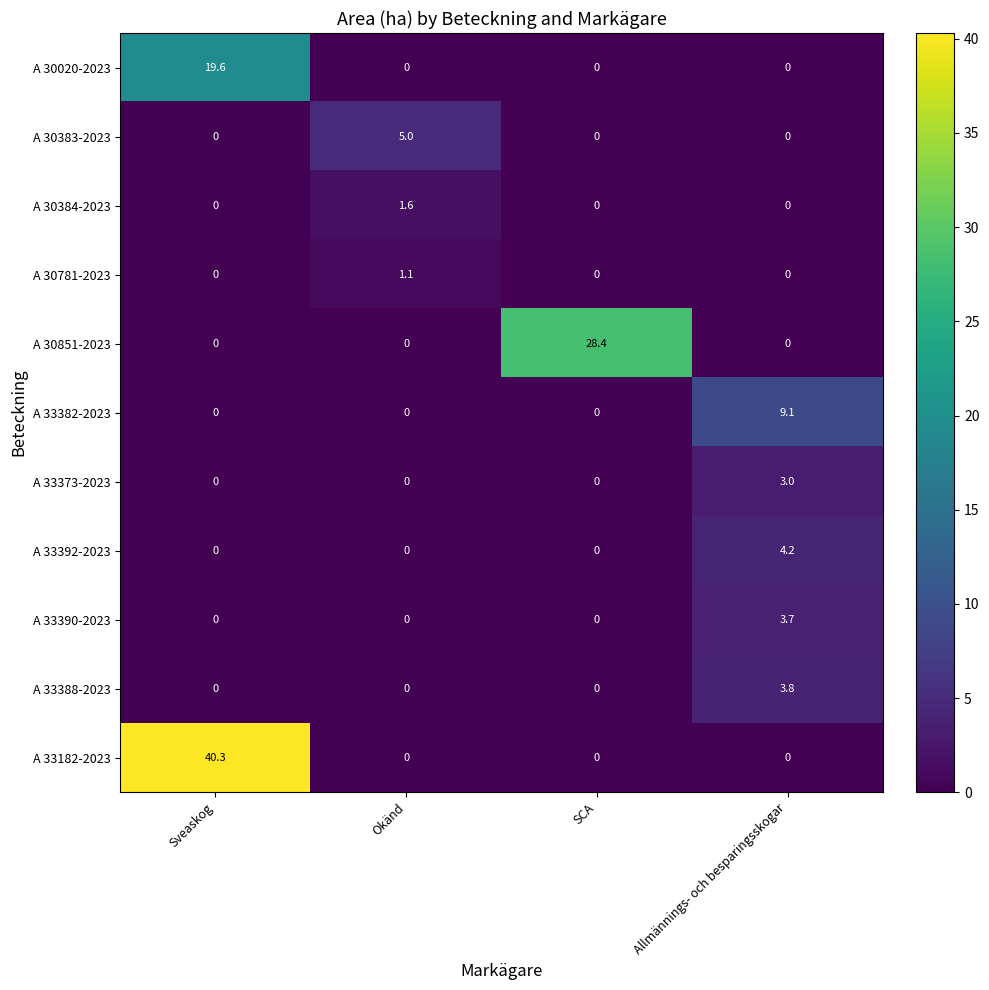

The A 30384-2023 series shows 0.0 at Sveaskog. True or false?

True